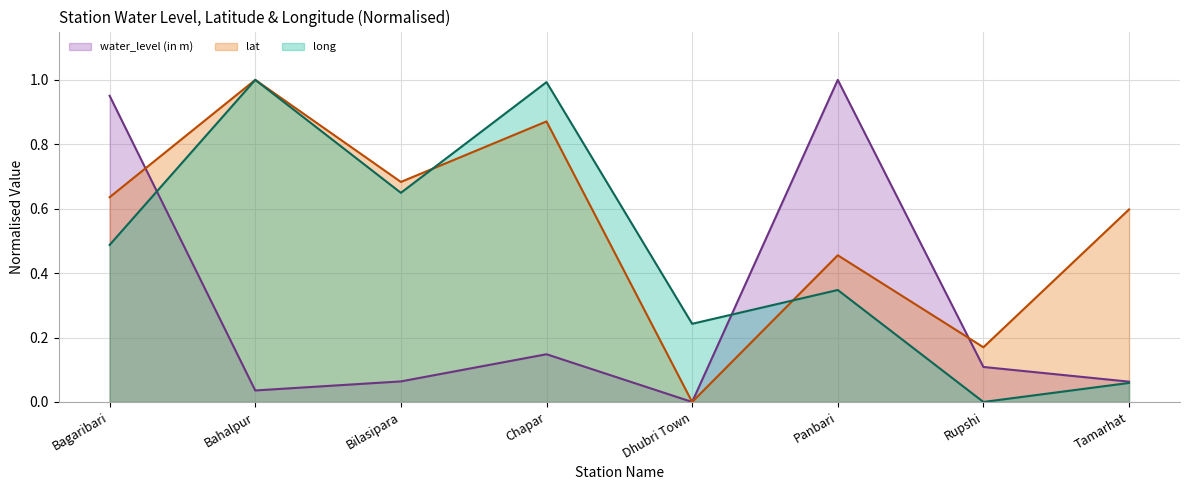

How many intersections are there between long (line) and water_level (in m) (line)?

2